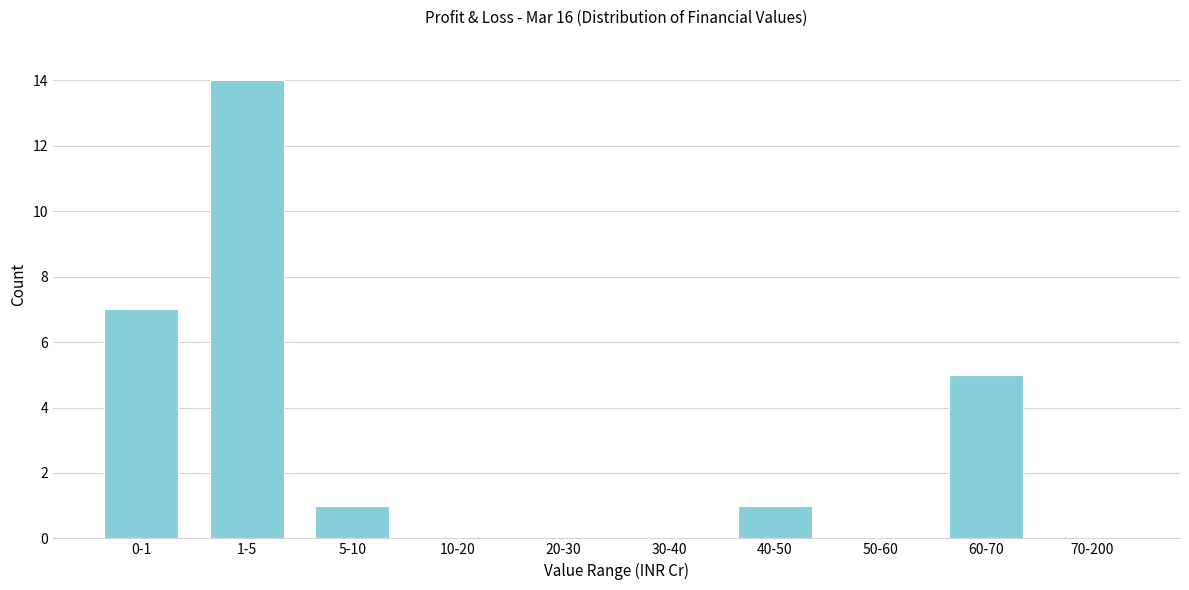

Reading left to right, transcribe all the data shown in this chart.

0-1=7	1-5=14	5-10=1	10-20=0	20-30=0	30-40=0	40-50=1	50-60=0	60-70=5	70-200=0